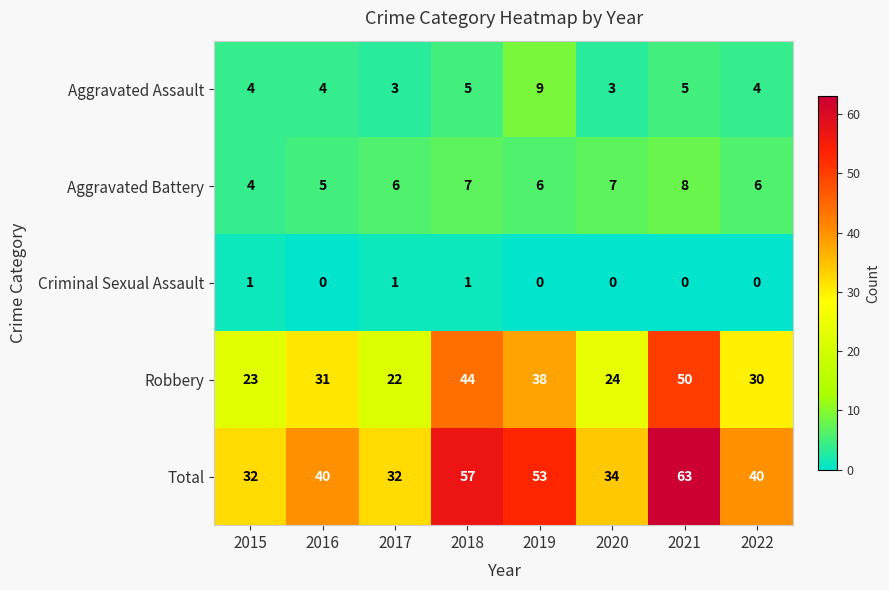

The Aggravated Battery series shows 10 at 2019. True or false?

False